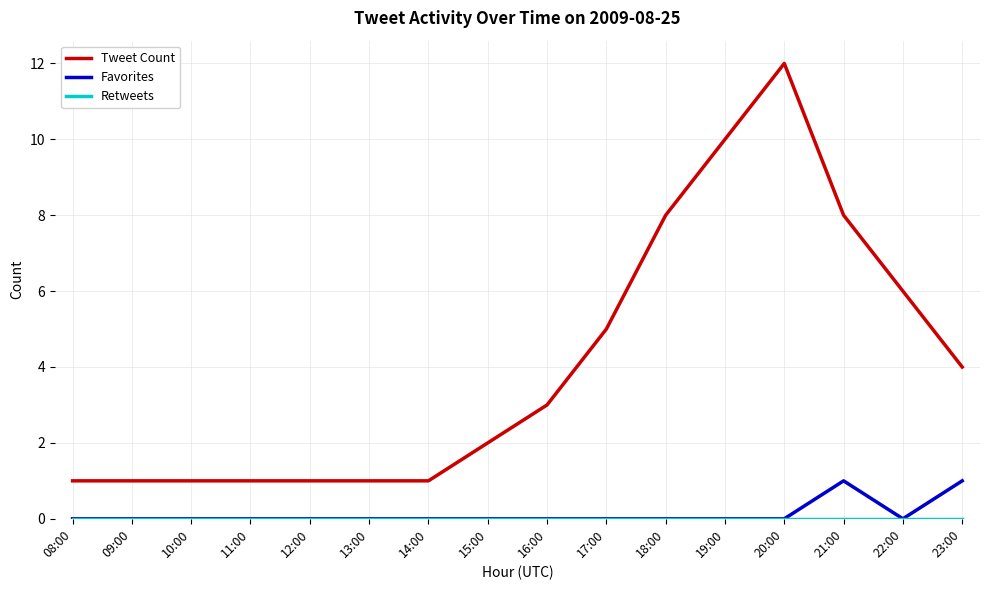

At which category is the sum across all series the highest?

20:00